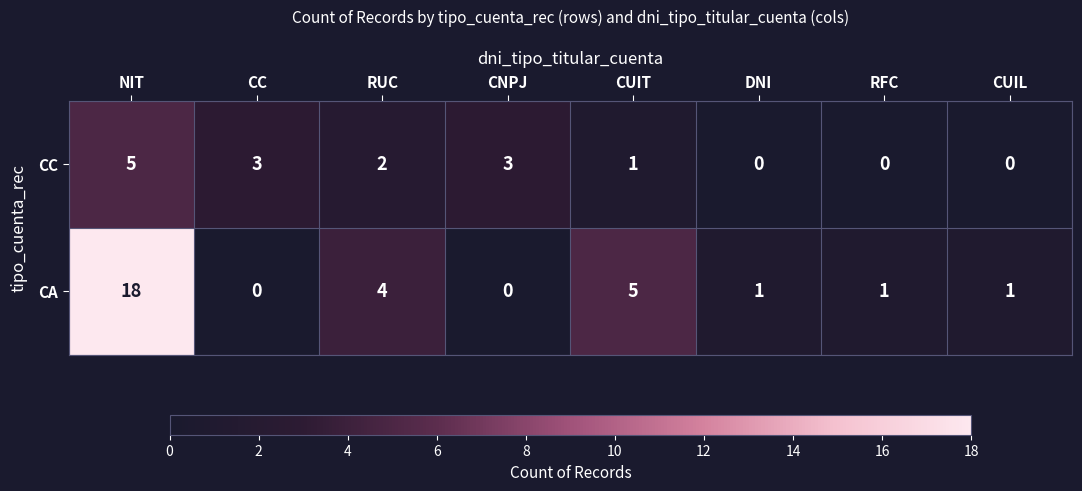

Count the number of categories in the chart.

8